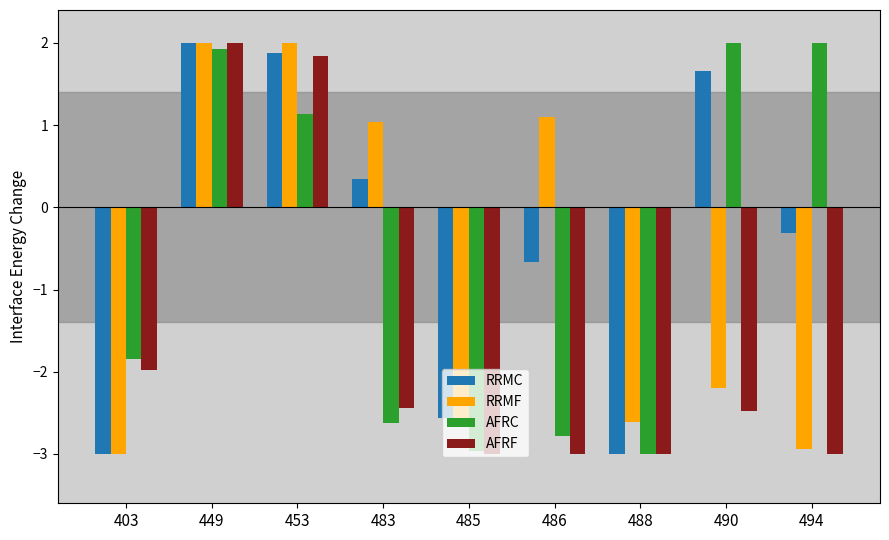

Where is AFRC nearest to the value 0?

453